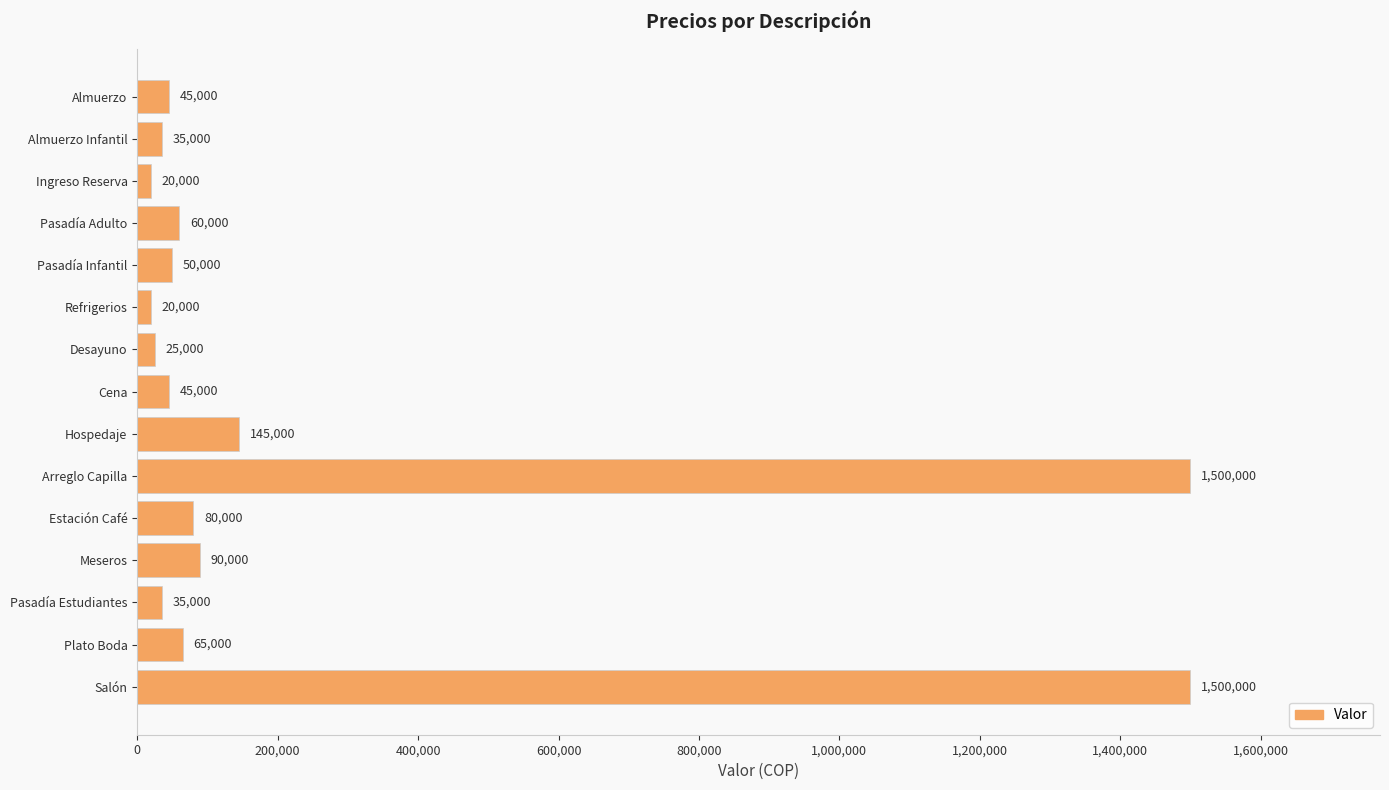

How many categories are shown in the chart?

15